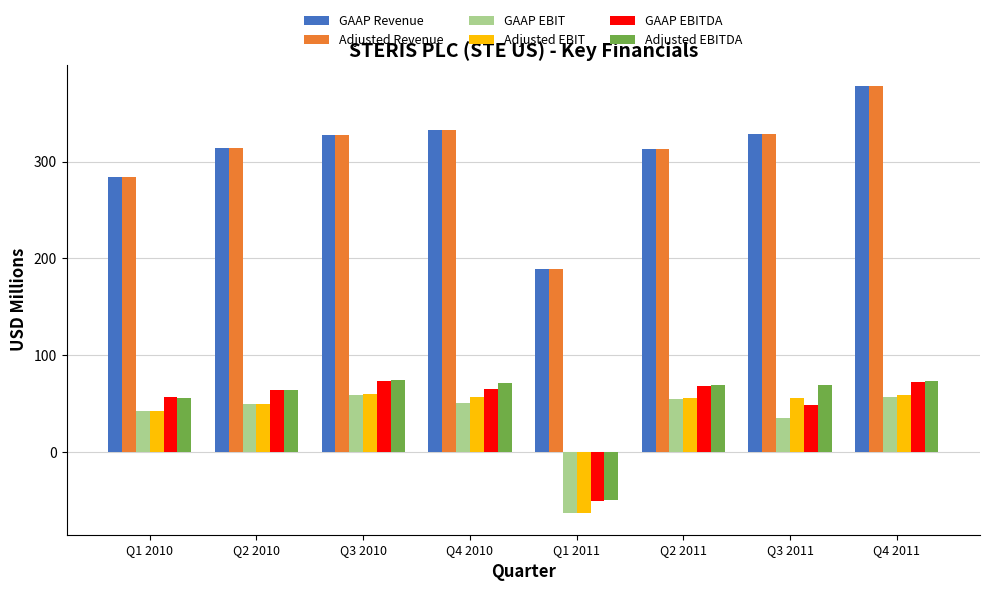

What is the average value of the Adjusted Revenue series?

308.1